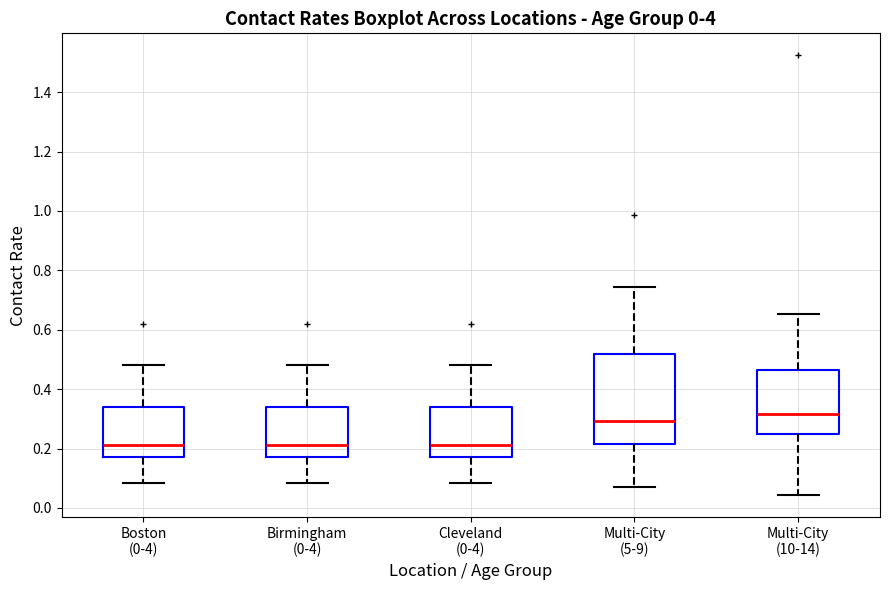

Reading left to right, transcribe this box plot: for each box, give where its median line is, the range the box spans, and where its two whiskers end, as read against the y-axis. The values are not printed on the chart, so give them approximately, as read against the axis.

Boston (0-4): median 0.22, box 0.16 to 0.34, whiskers 0.08 to 0.48
Birmingham (0-4): median 0.22, box 0.16 to 0.34, whiskers 0.08 to 0.48
Cleveland (0-4): median 0.22, box 0.16 to 0.34, whiskers 0.08 to 0.48
Multi-City (5-9): median 0.30, box 0.22 to 0.52, whiskers 0.08 to 0.74
Multi-City (10-14): median 0.32, box 0.24 to 0.46, whiskers 0.04 to 0.66